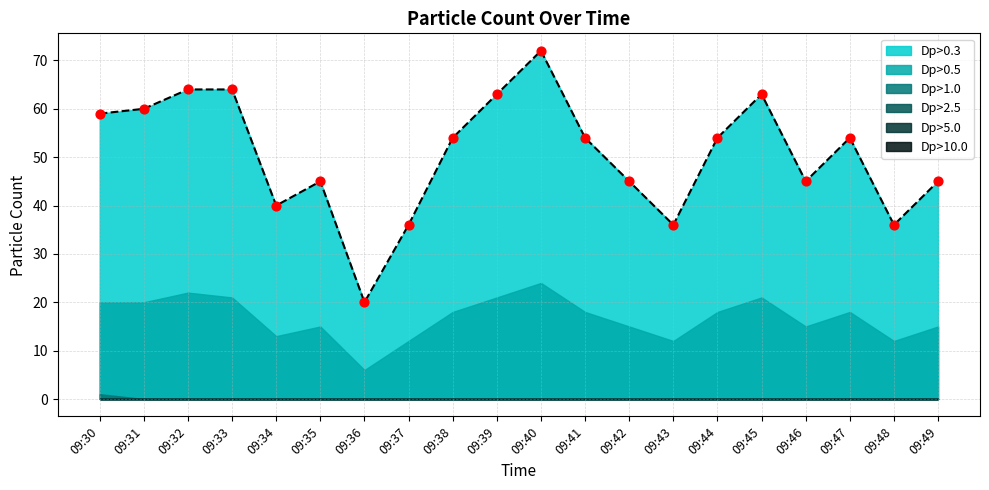

Which series reaches the minimum Y coordinate?

Dp>1.0